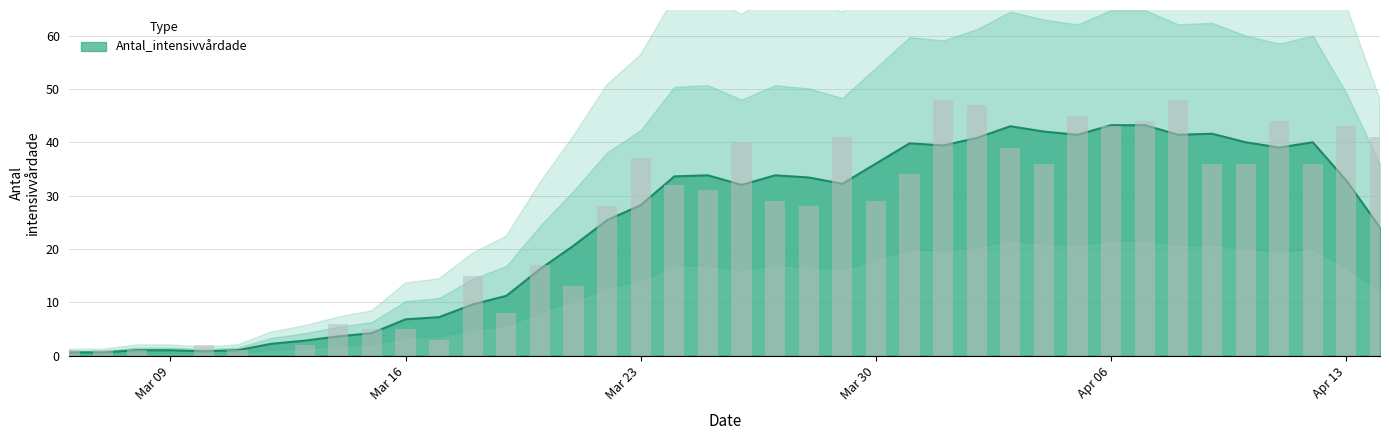

Where does the data first go above 31?

Mar 23